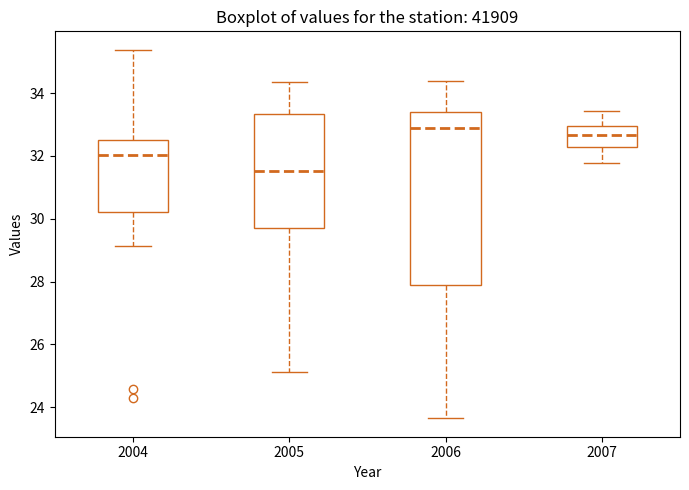

Reading left to right, read every box against the y-axis: the position of its median line, the range the box covers, and the ends of its whiskers. The values are not printed on the chart, so give them approximately, as read against the axis.

2004: median 32.0, box 30.2 to 32.6, whiskers 29.2 to 35.4
2005: median 31.6, box 29.8 to 33.4, whiskers 25.2 to 34.4
2006: median 32.8, box 28.0 to 33.4, whiskers 23.6 to 34.4
2007: median 32.6, box 32.2 to 33.0, whiskers 31.8 to 33.4